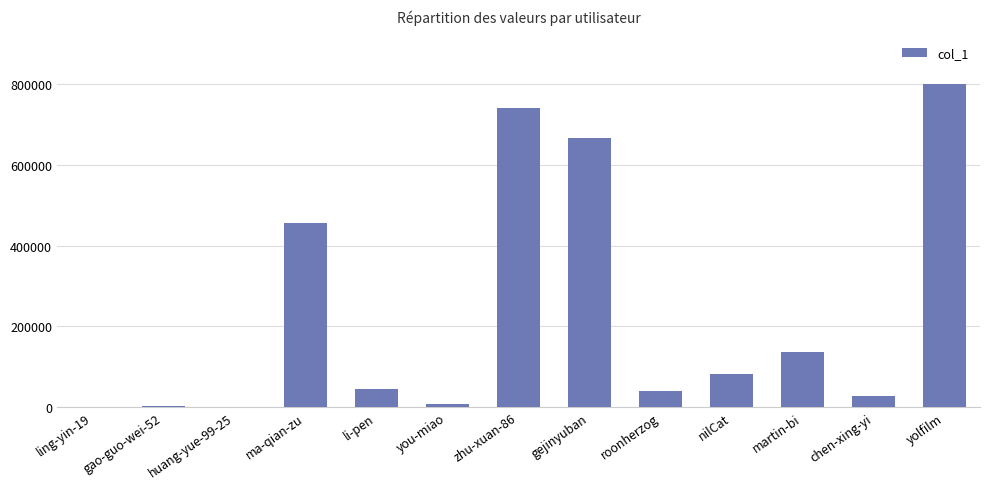

At which category does the chart reach its peak across all series?

yolfilm